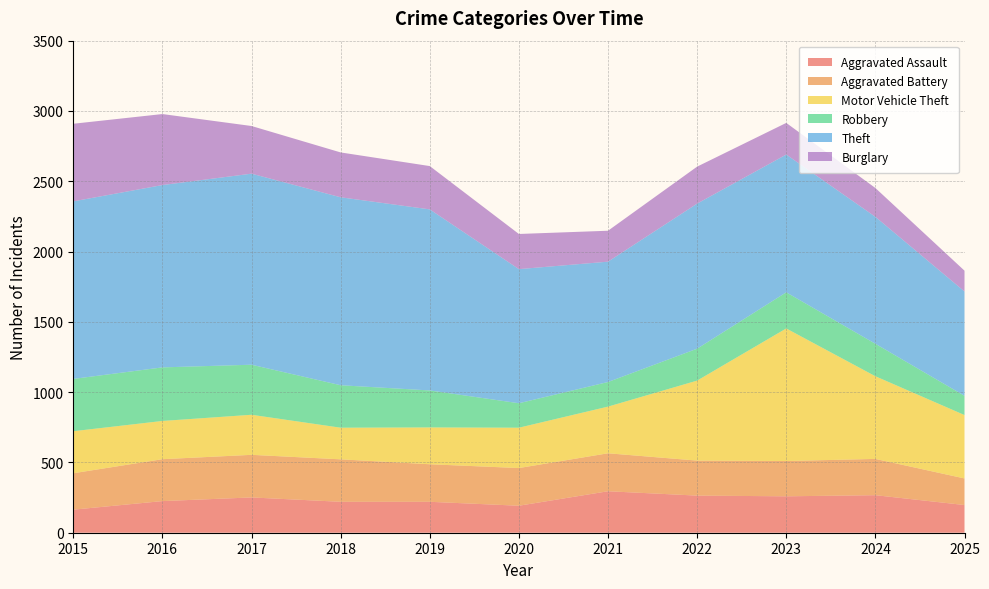

Reading left to right, extract all data points from this chart.

Aggravated Assault: 2015=164	2016=225	2017=251	2018=220	2019=220	2020=192	2021=295	2022=264	2023=259	2024=267	2025=197
Aggravated Battery: 2015=259	2016=298	2017=303	2018=302	2019=267	2020=268	2021=270	2022=249	2023=251	2024=258	2025=189
Motor Vehicle Theft: 2015=299	2016=272	2017=285	2018=225	2019=262	2020=287	2021=332	2022=569	2023=943	2024=588	2025=451
Robbery: 2015=372	2016=381	2017=356	2018=302	2019=263	2020=174	2021=175	2022=227	2023=257	2024=231	2025=137
Theft: 2015=1263	2016=1297	2017=1359	2018=1337	2019=1288	2020=954	2021=856	2022=1032	2023=980	2024=903	2025=742
Burglary: 2015=552	2016=505	2017=339	2018=319	2019=308	2020=250	2021=220	2022=263	2023=225	2024=205	2025=148